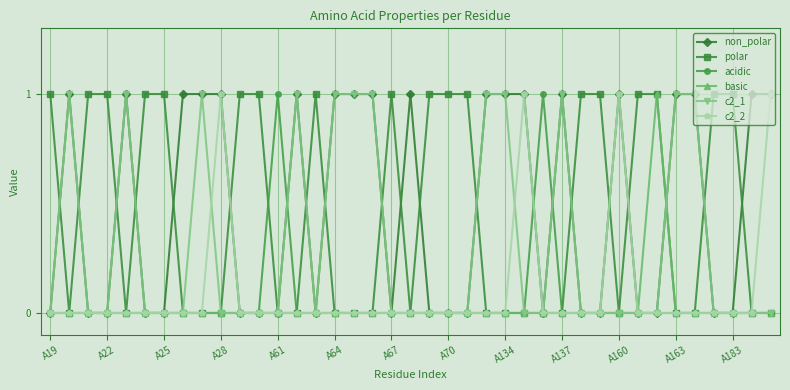

True or false: acidic has more than 0 points higher than both neighbors.

True